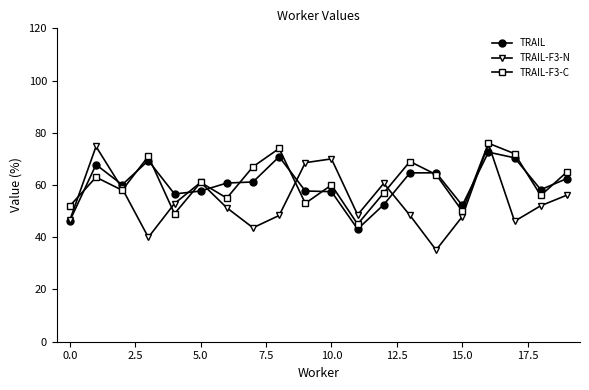

In TRAIL-F3-N, how many points are lower than both neighbors (excluding endpoints)?

5